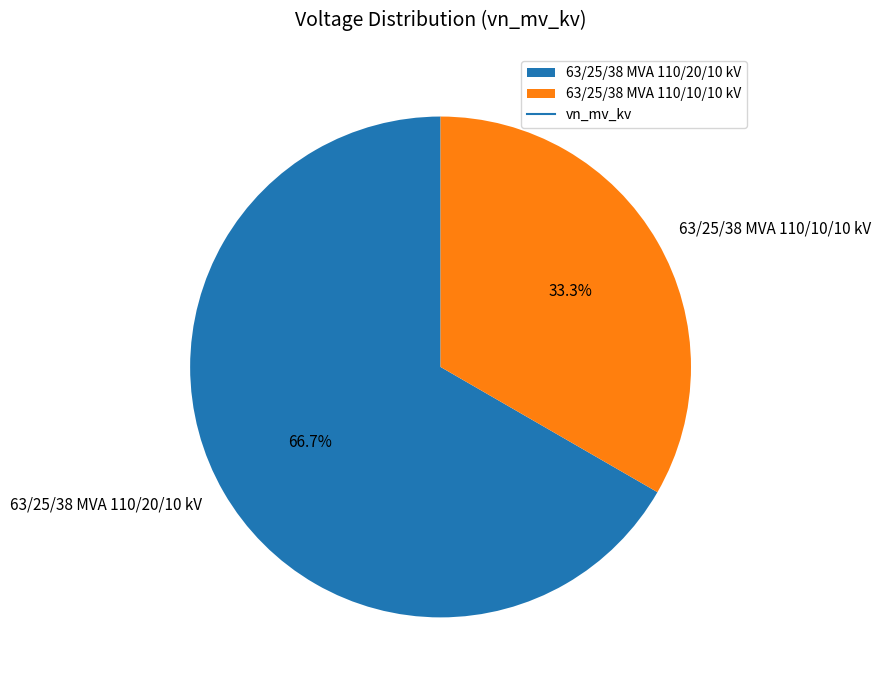

How many segments does this pie chart have?

2